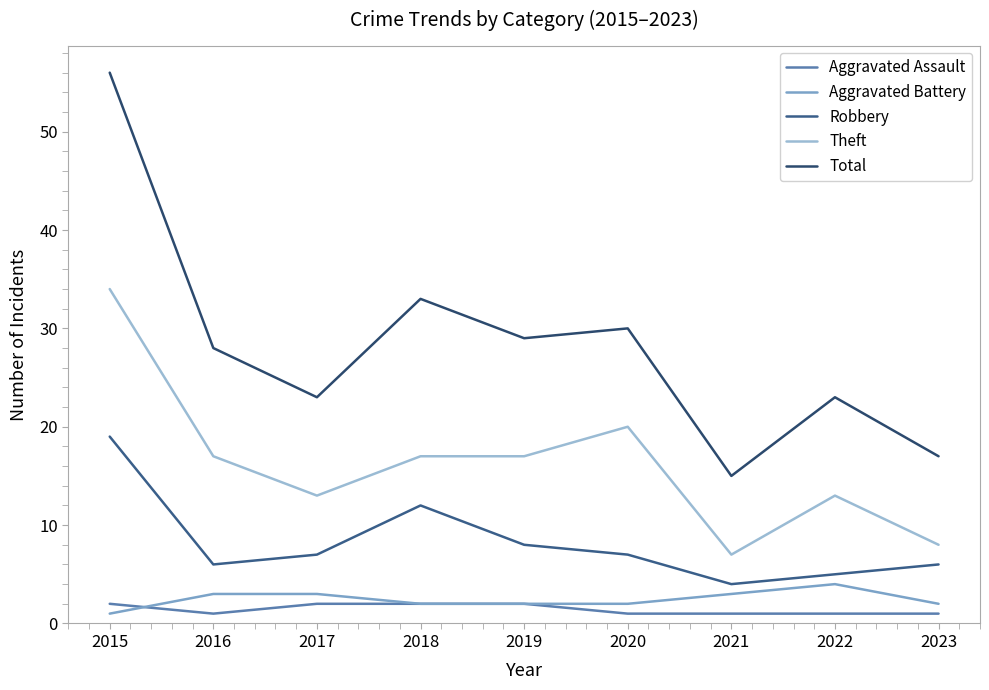

At which label is Robbery closest to 11?

2018